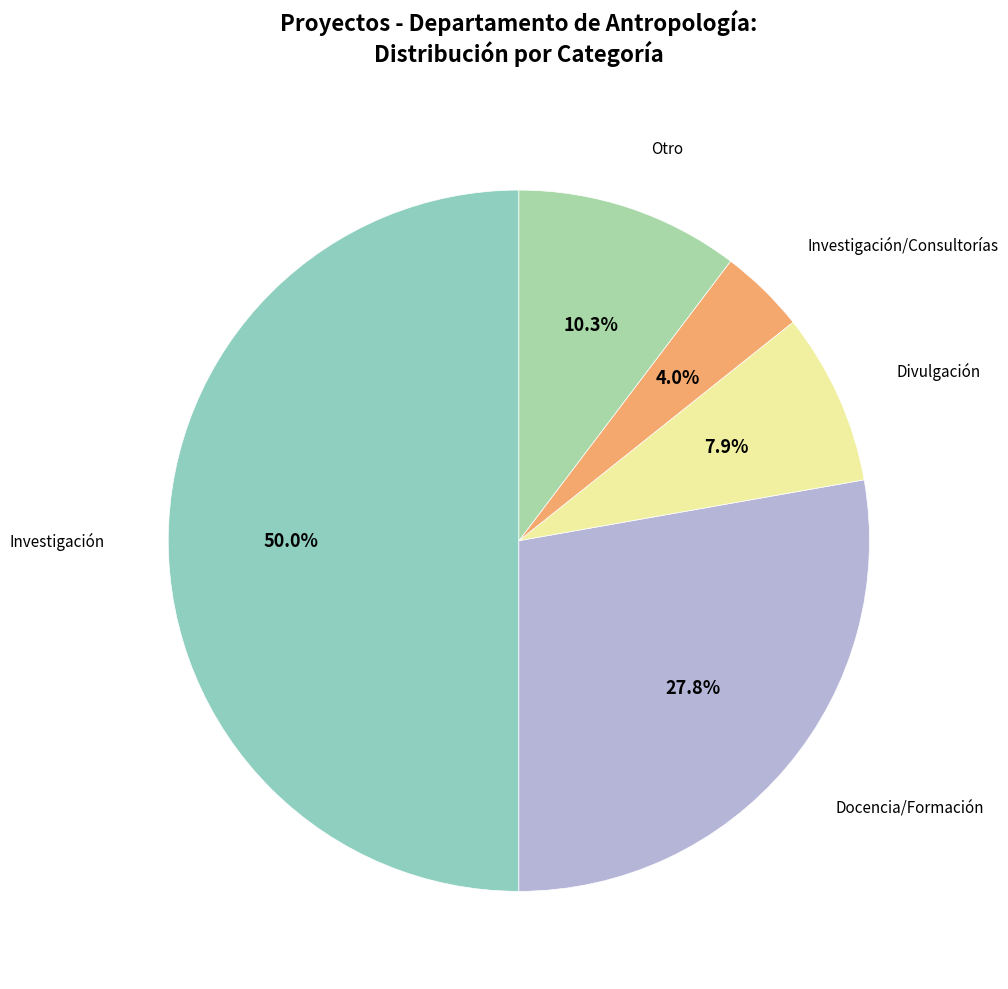

How many slices are in this pie chart?

5